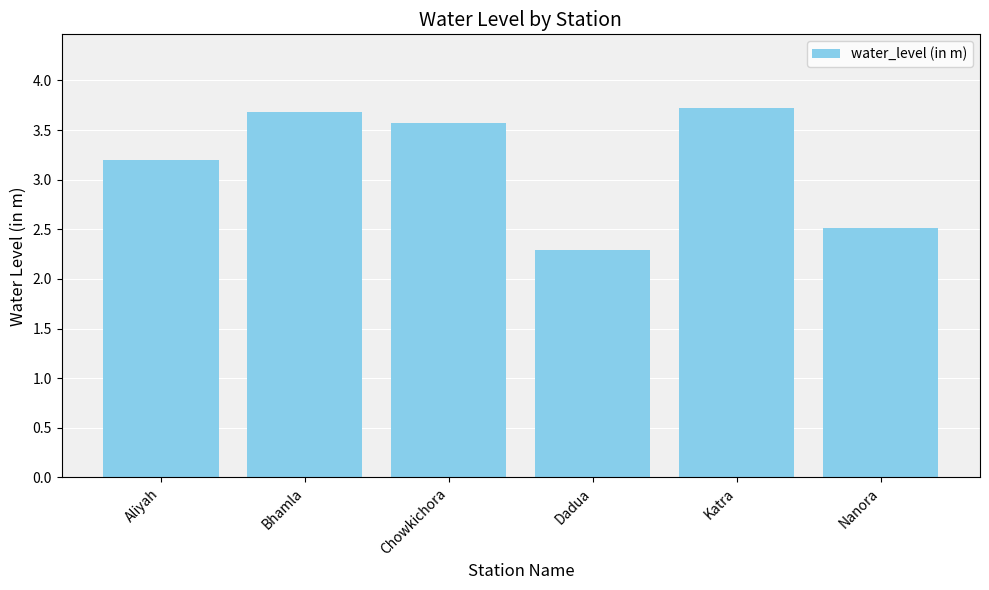

Reading left to right, transcribe all the data shown in this chart.

Aliyah=3.2	Bhamla=3.7	Chowkichora=3.6	Dadua=2.3	Katra=3.7	Nanora=2.5